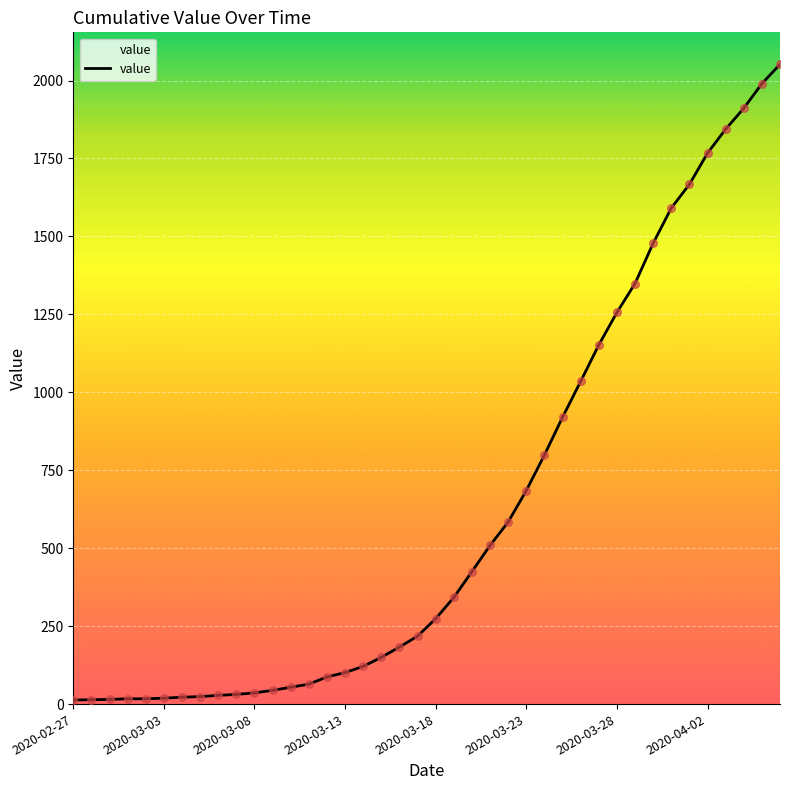

What is the maximum value shown in the chart?

2052